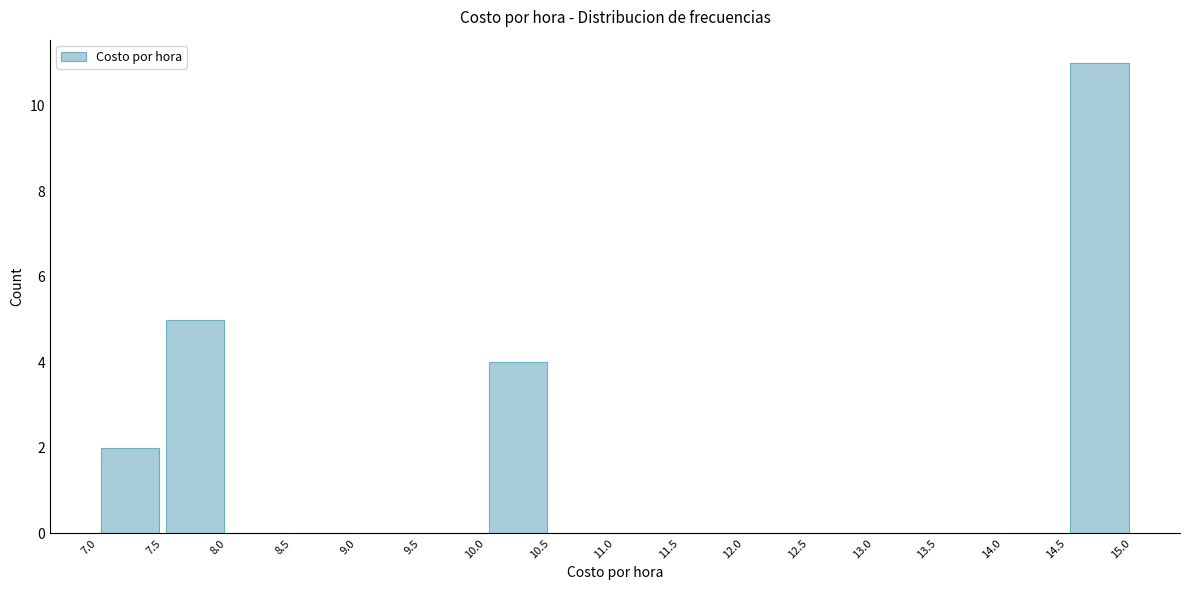

Reading left to right, list every bar in this chart as the range it spans on the x-axis followed by its height. The values are not printed on the chart, so give them approximately, as read against the axis.

7.0 to 7.5: 2
7.5 to 8.0: 5
8.0 to 8.5: 0
8.5 to 9.0: 0
9.0 to 9.5: 0
9.5 to 10.0: 0
10.0 to 10.5: 4
10.5 to 11.0: 0
11.0 to 11.5: 0
11.5 to 12.0: 0
12.0 to 12.5: 0
12.5 to 13.0: 0
13.0 to 13.5: 0
13.5 to 14.0: 0
14.0 to 14.5: 0
14.5 to 15.0: 11